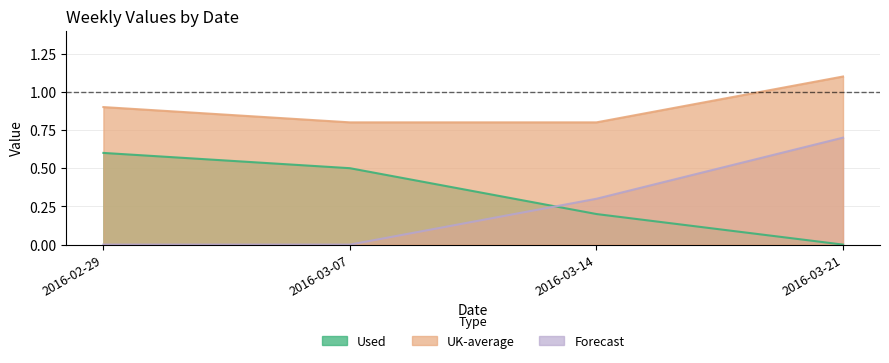

Reading right to left, list all the values displayed in this chart.

Used: 2016-03-21=0.0	2016-03-14=0.2	2016-03-07=0.5	2016-02-29=0.6
Forecast: 2016-03-21=0.7	2016-03-14=0.3	2016-03-07=0.0	2016-02-29=0.0
UK-average: 2016-03-21=1.1	2016-03-14=0.8	2016-03-07=0.8	2016-02-29=0.9